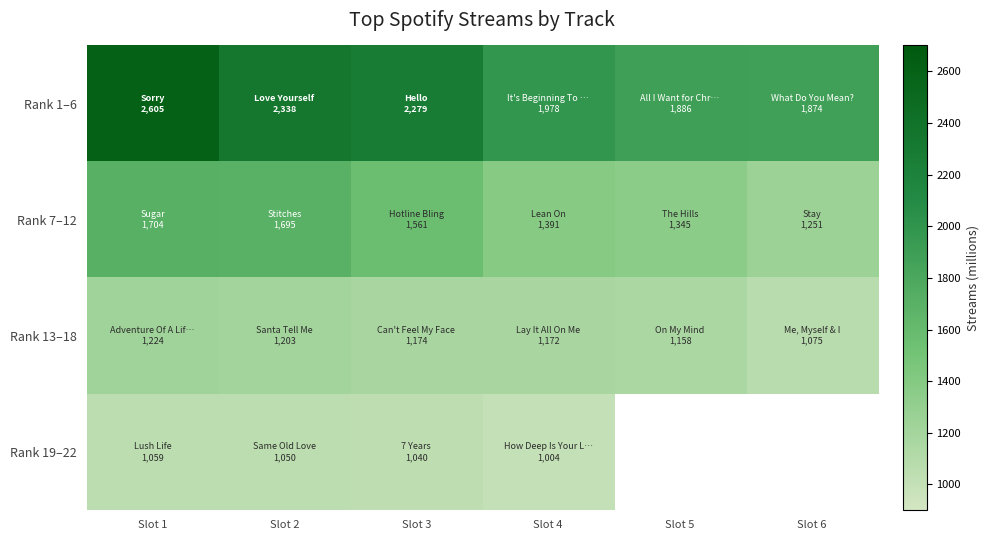

Which has a higher value, Slot 1 or Slot 3?

Slot 1